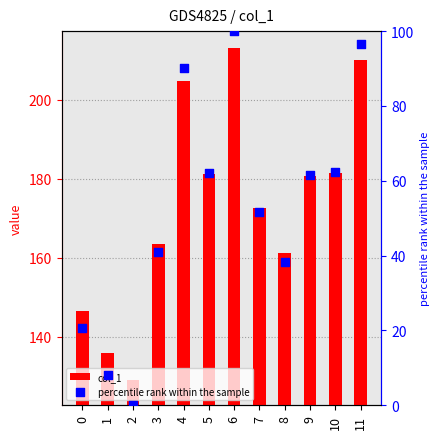

Which series has the largest total across all categories?

col_1